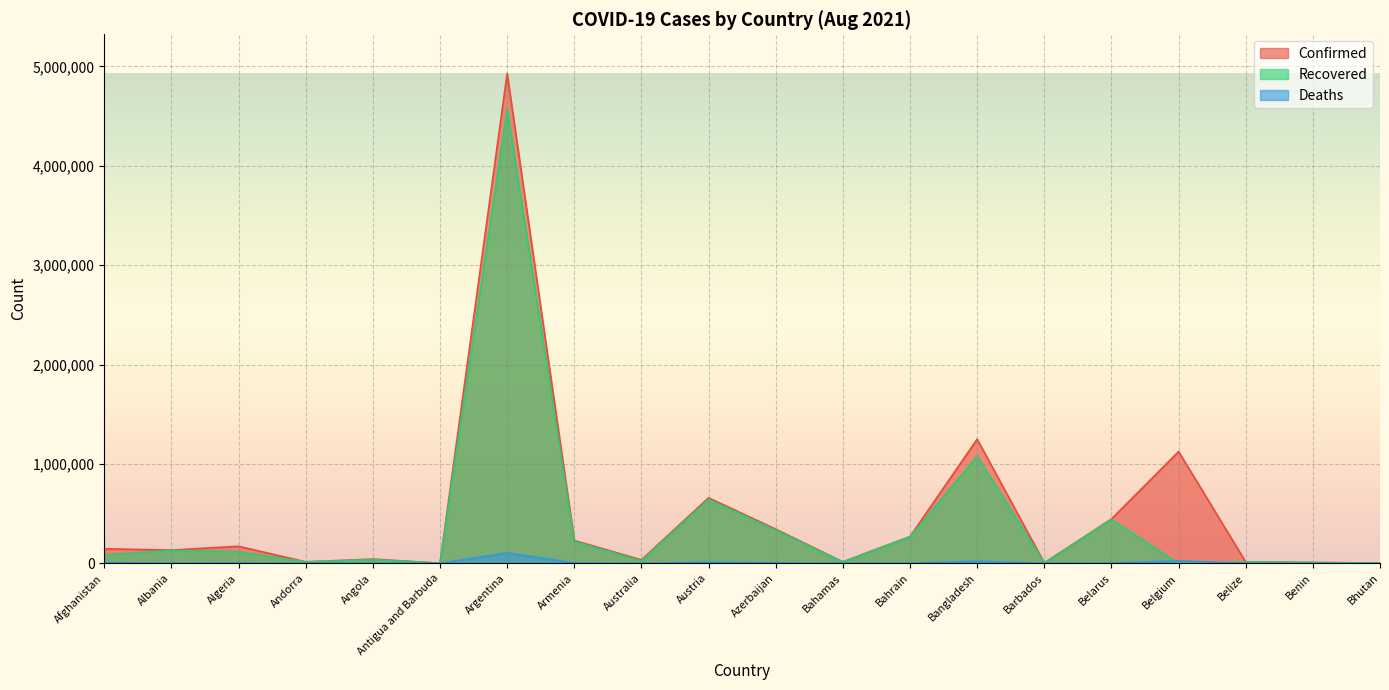

Reading left to right, what are all the values shown in this chart?

Confirmed: 146523	133081	171392	14678	42777	1303	4929764	230110	34381	659056	343849	14840	269186	1249484	4390	446040	1124715	14163	8394	2515
Recovered: 82586	130222	115276	14210	37255	1235	4569552	219864	24091	643027	332926	12606	266796	1078212	4229	440200	0	13420	8136	2374
Deaths: 6677	2457	4254	128	1011	43	105721	4614	924	10737	5023	287	1384	20685	48	3454	25241	337	108	2